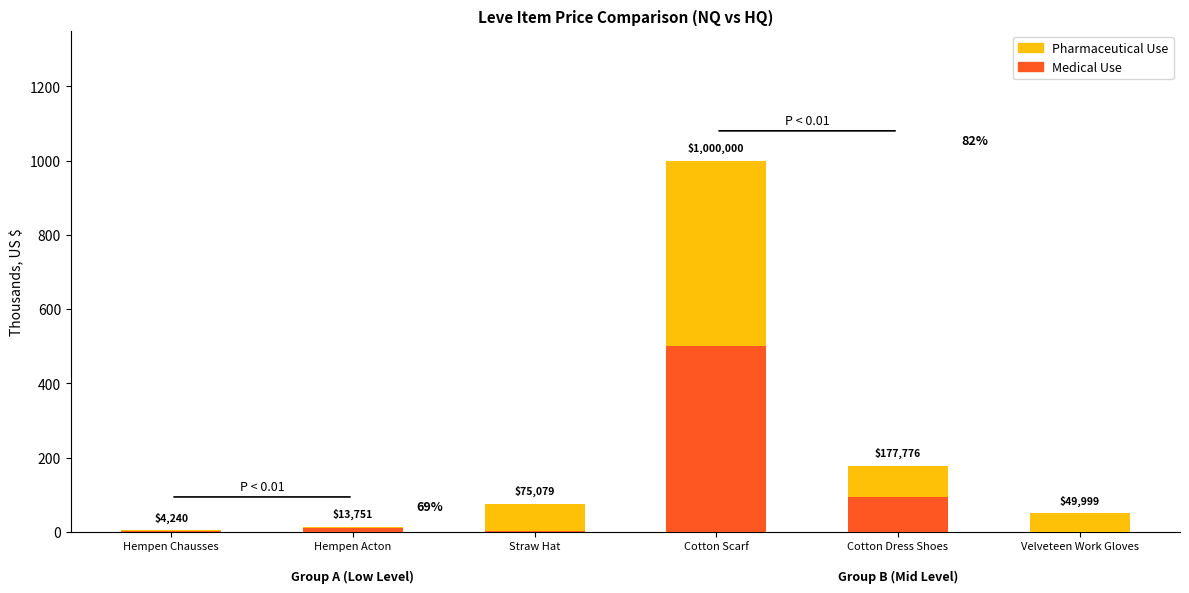

Are the bars horizontal?

No